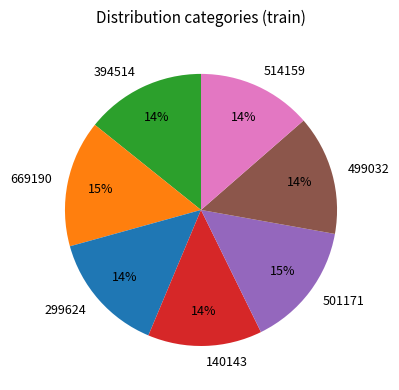

Is there a majority slice in this chart?

No